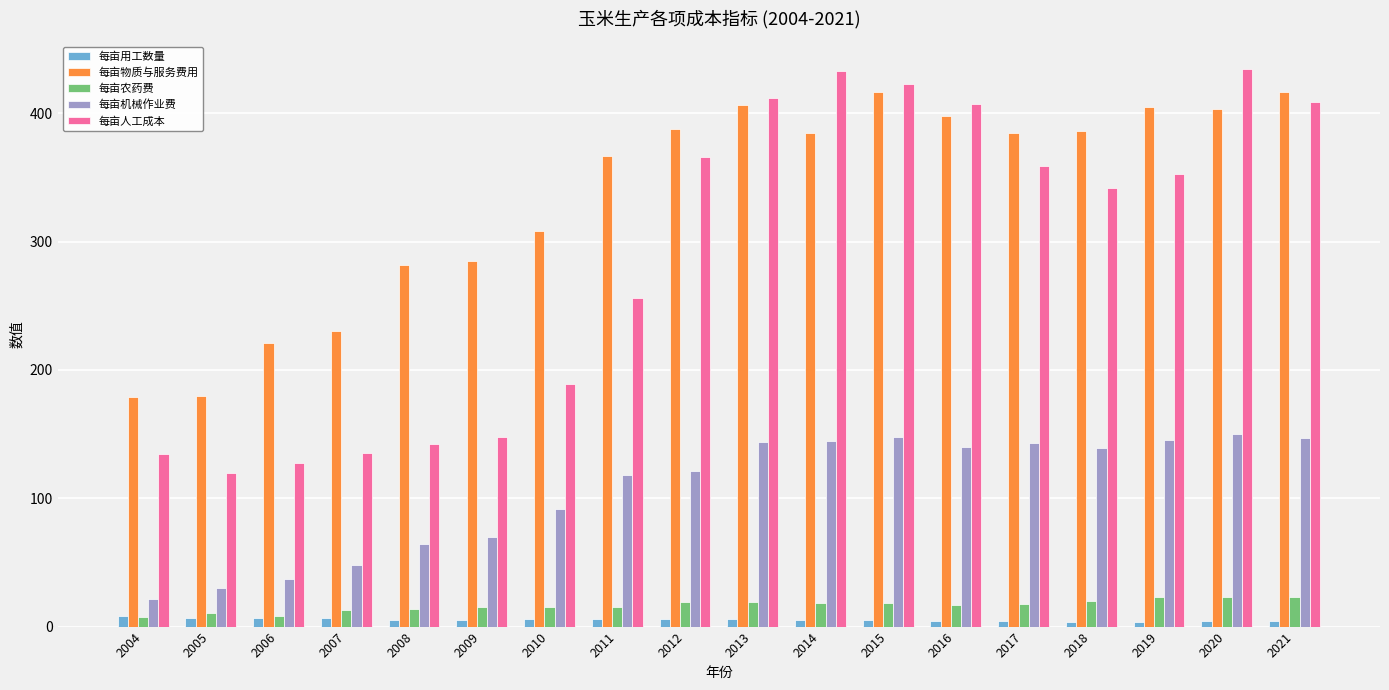

What is the difference between the maximum and minimum values in the 每亩农药费 series?

15.6